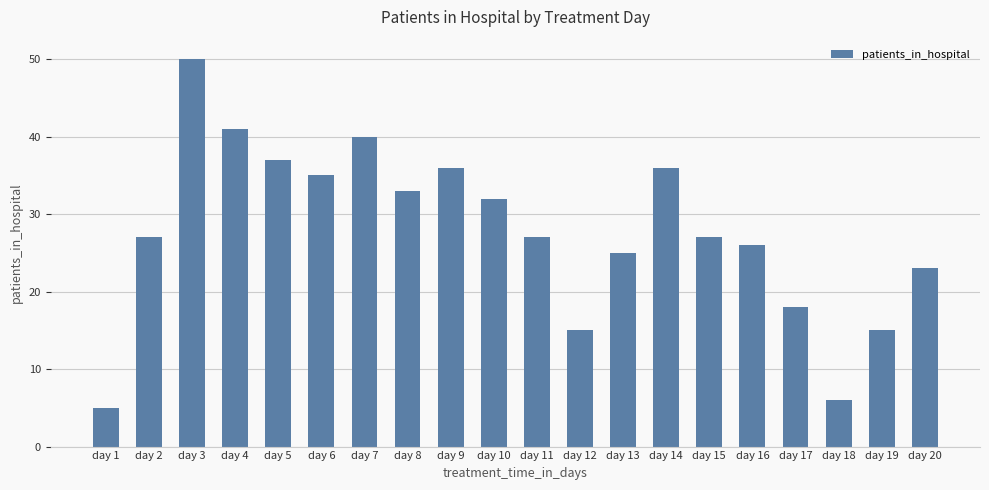

What is the value of the 1st bar from the left?

5